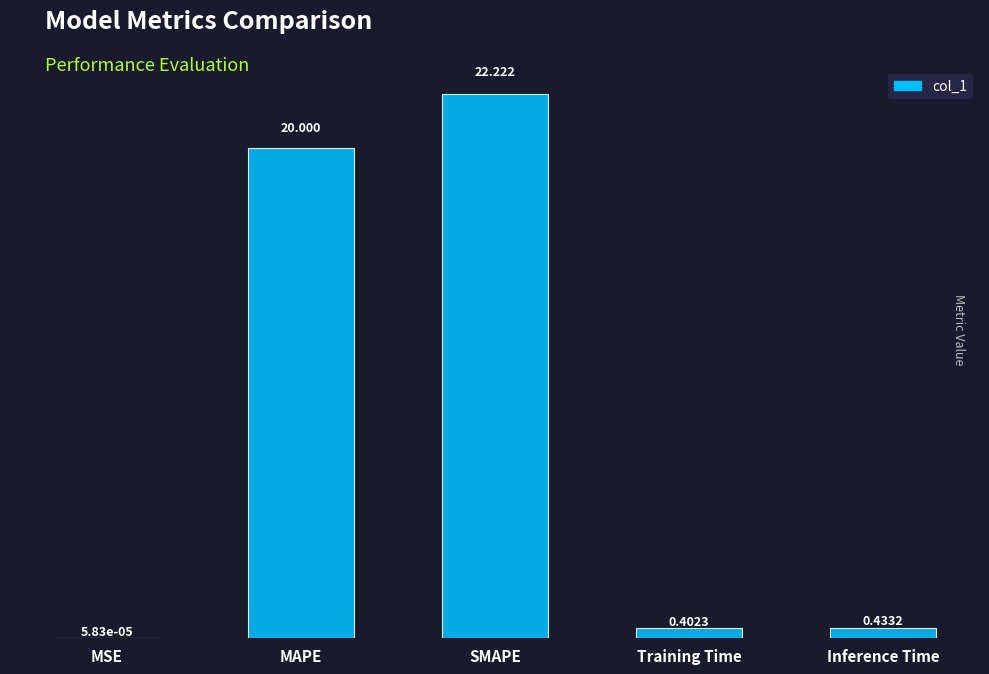

Between Training Time and SMAPE, which is larger?

SMAPE